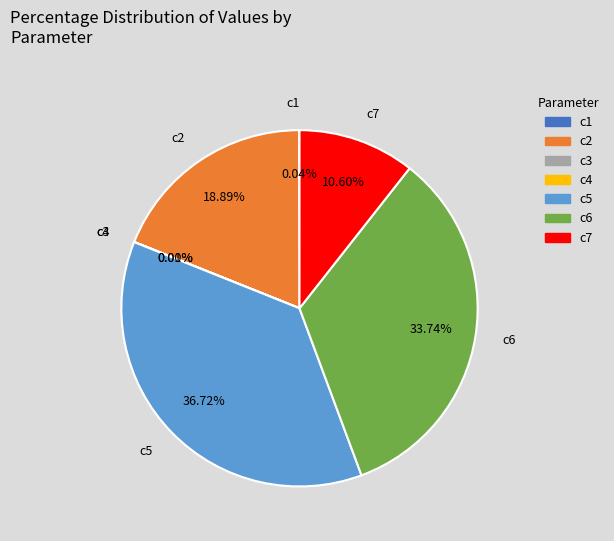

Between c5 and c6, which is larger?

c5